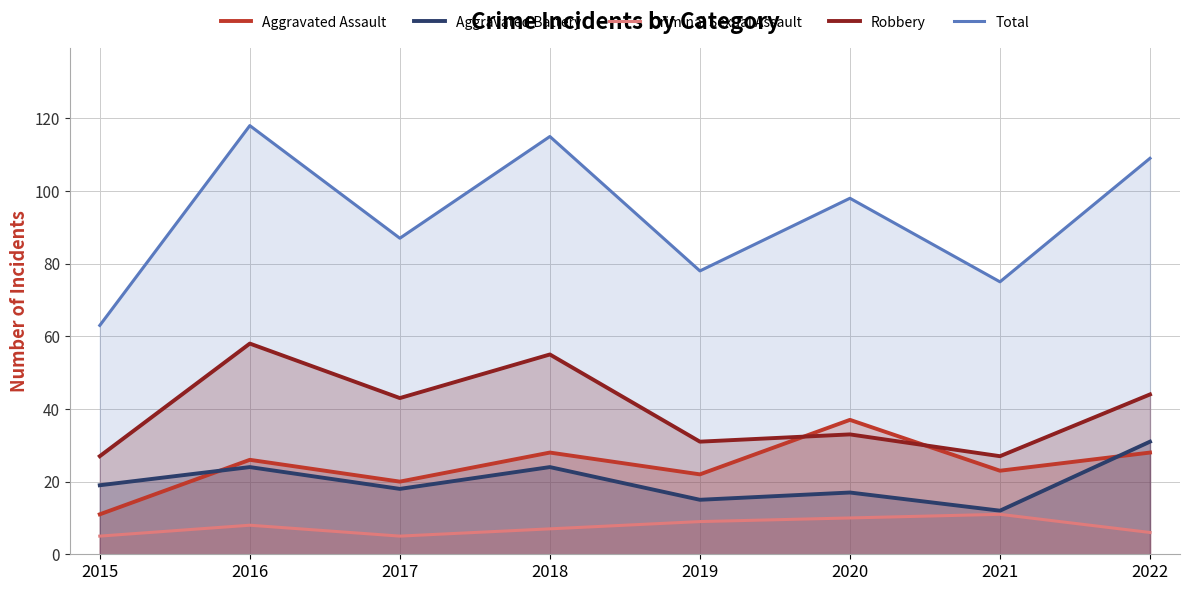

True or false: Aggravated Assault and Criminal Sexual Assault intersect in this chart.

False